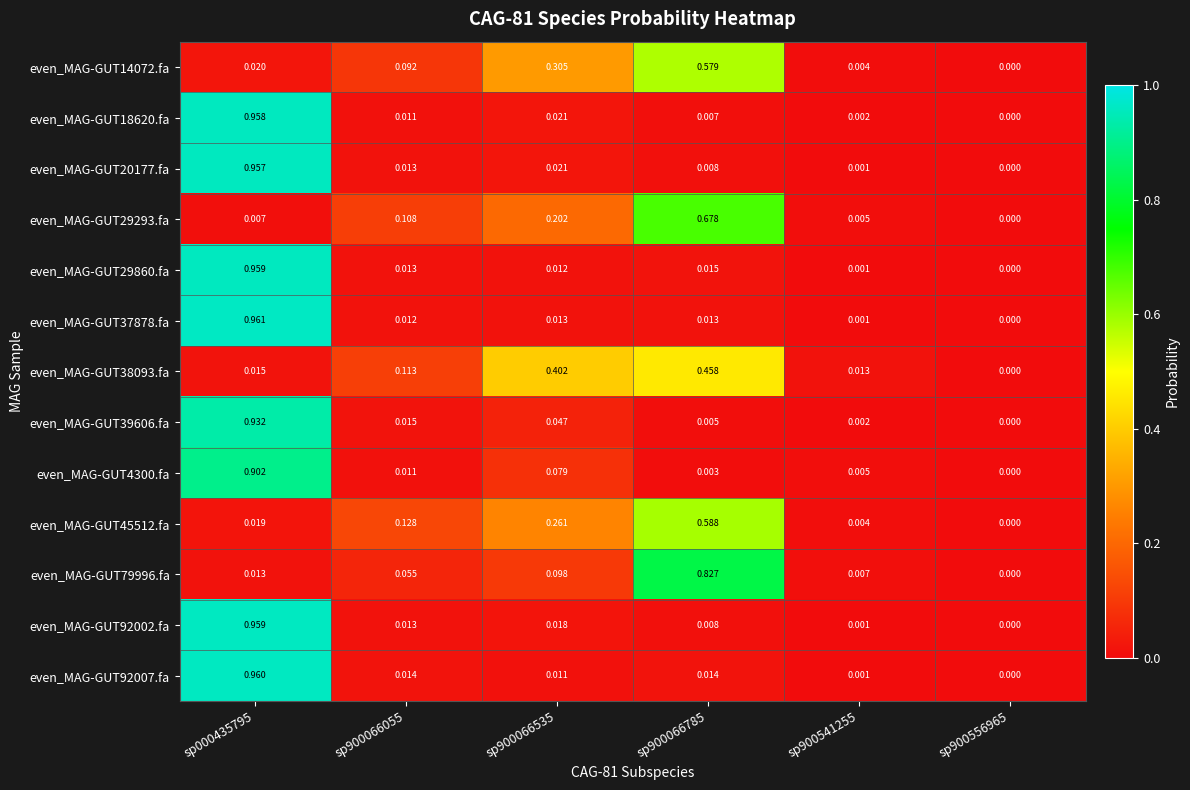

Between sp900541255 and sp900556965, which series saw the biggest shift?

even_MAG-GUT38093.fa